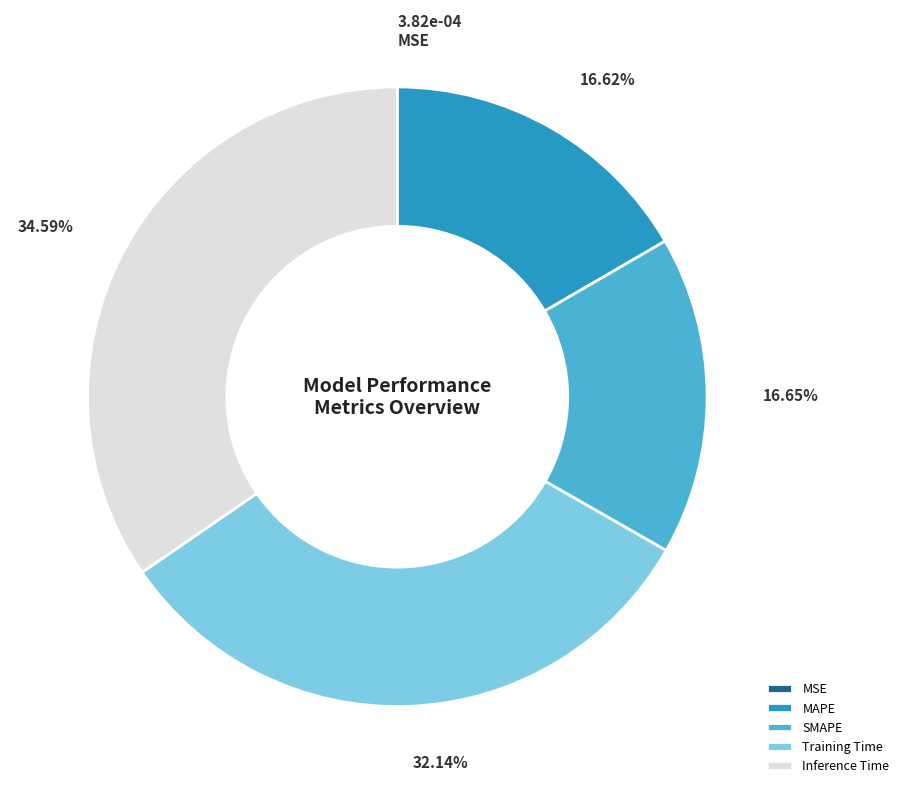

The MAPE slice represents 29% of the pie. True or false?

False